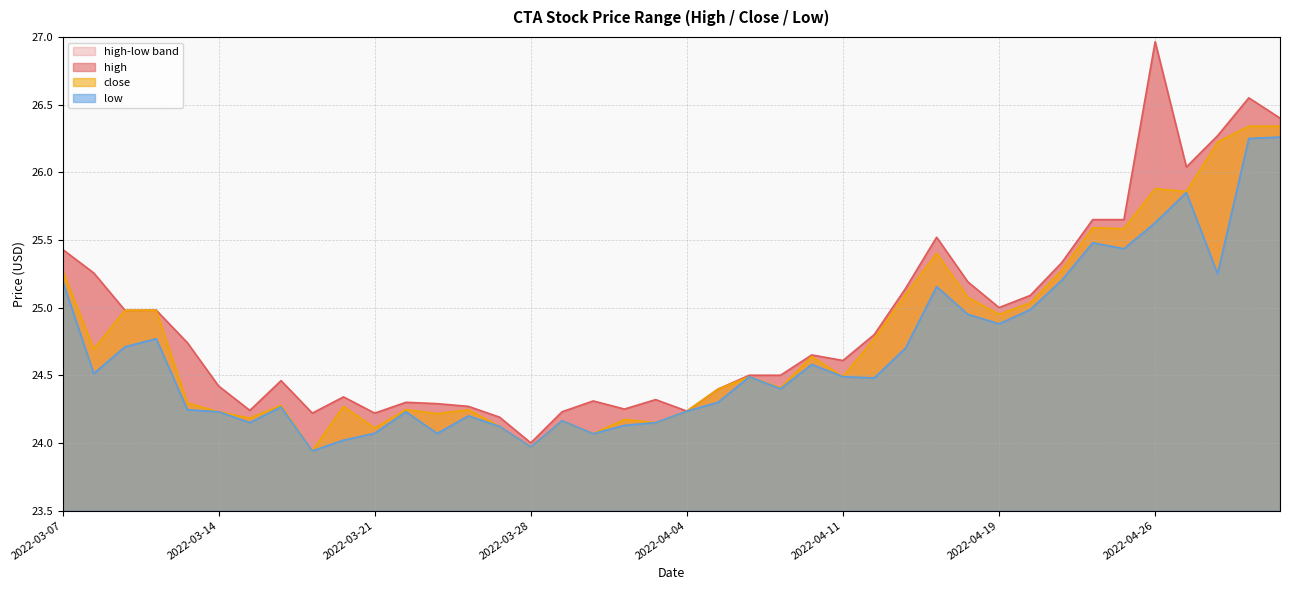

How many data points in high are above 24?

39